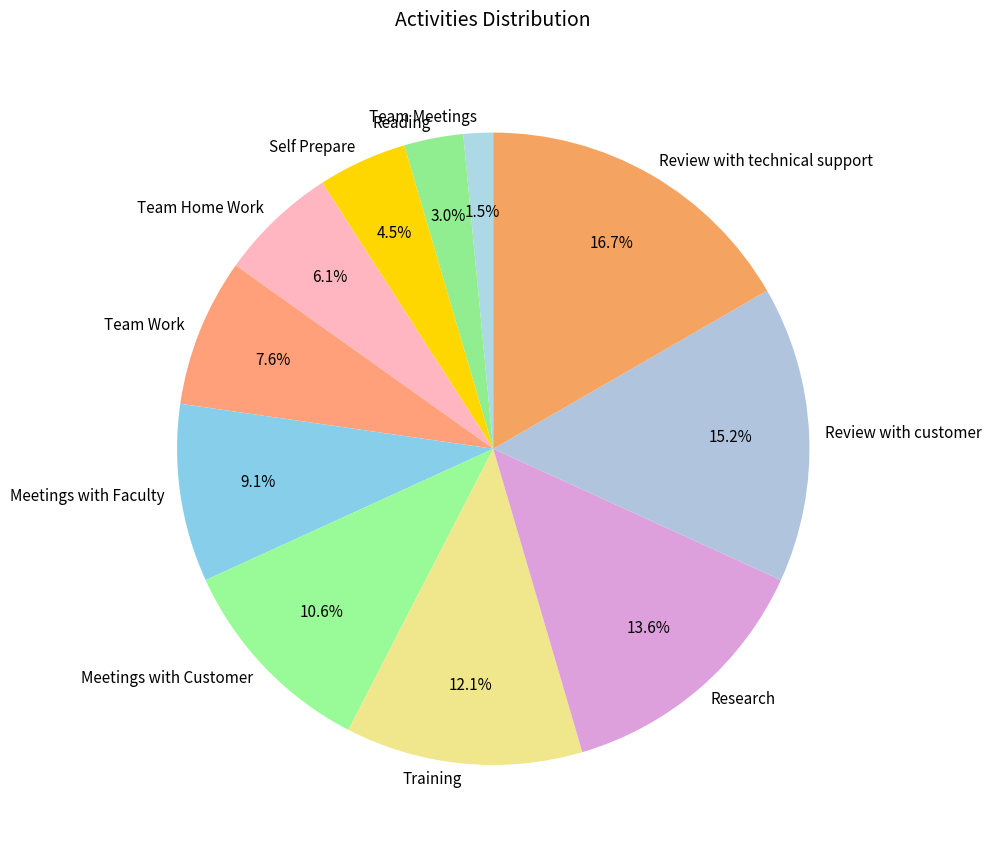

Is it true that Review with customer is 15% of the pie?

True